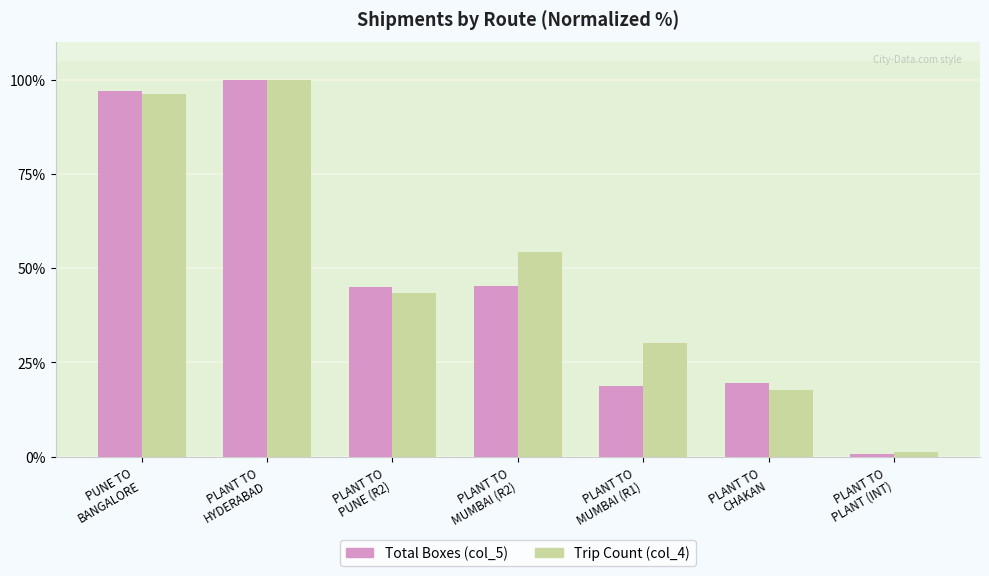

What is the average value of the Trip Count (col_4) series?

49.0